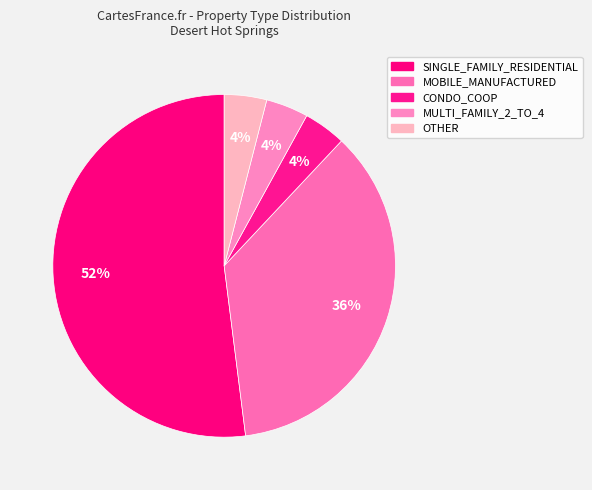

What is the ratio of the value at SINGLE_FAMILY_RESIDENTIAL to the value at OTHER?

13.0